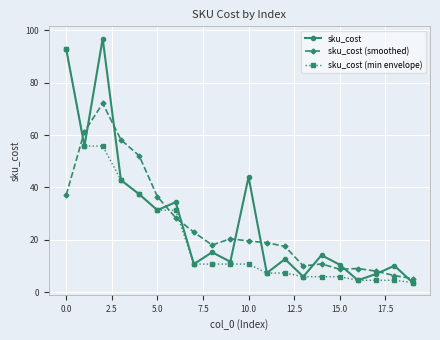

In sku_cost, how many points are lower than both neighbors (excluding endpoints)?

7